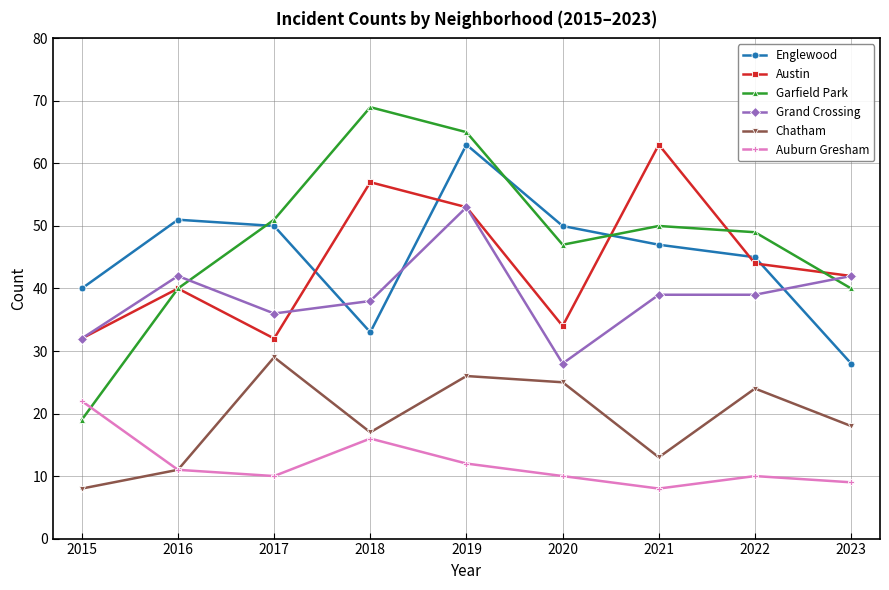

At which category does Chatham reach its first local valley?

2018